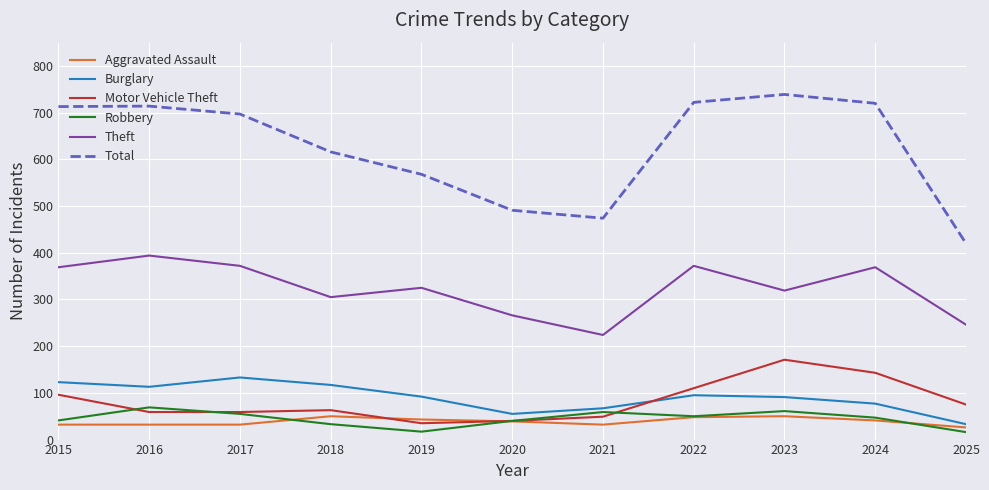

True or false: Total has a value of 421 at 2017.

False